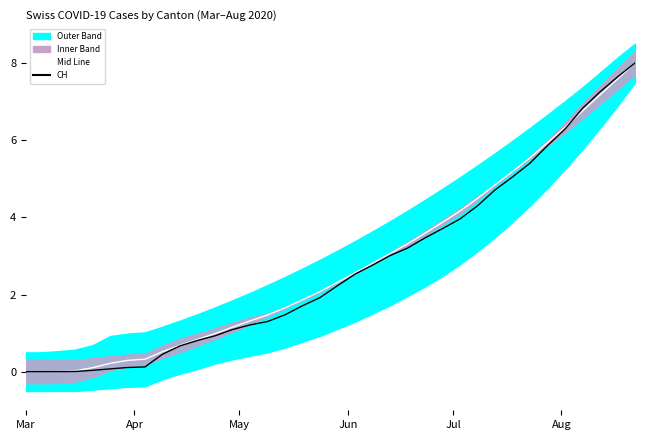

Is it true that Mid Line equals 0.1 at 6?

False